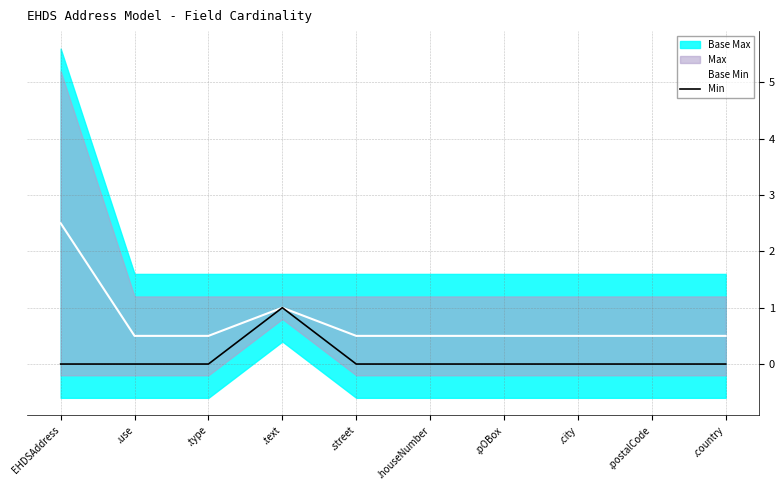

At which label is Base Min closest to 1?

.text